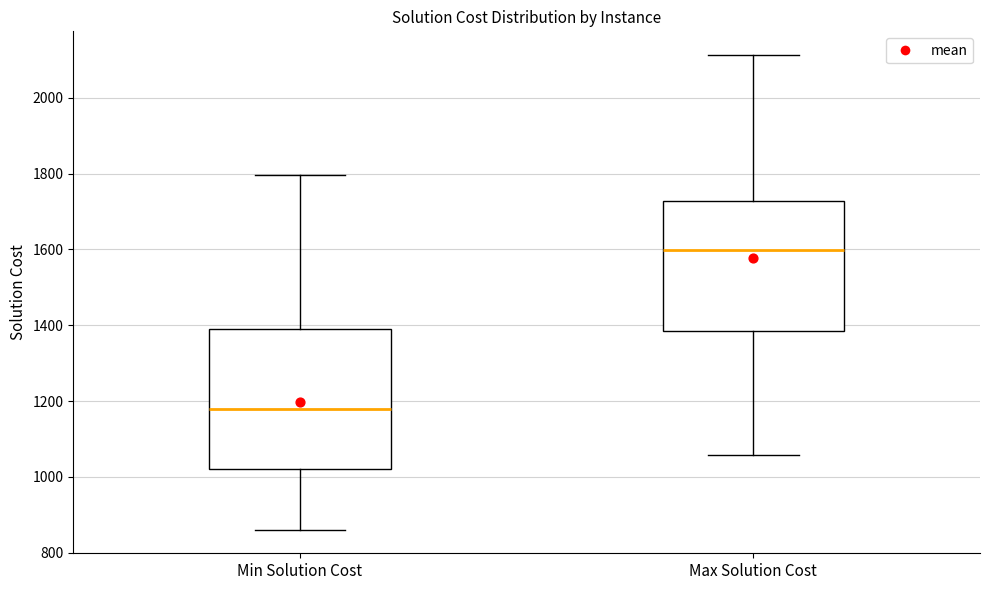

Which box is the tallest, from its lower edge to its upper edge?

Min Solution Cost